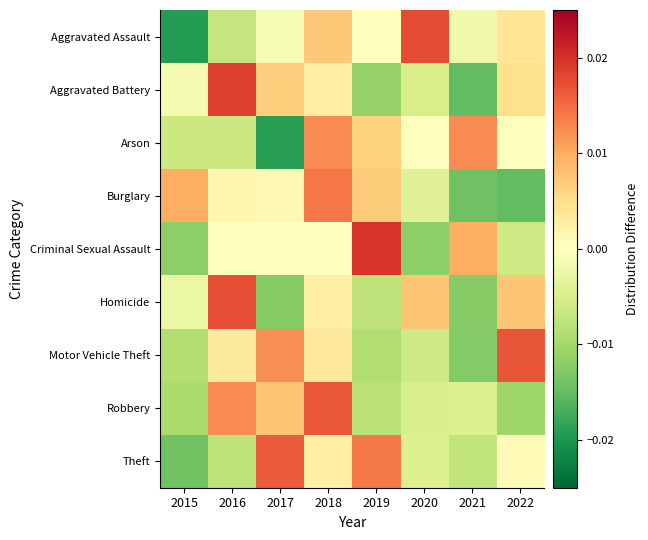

Which category has the highest value across all series?

2019